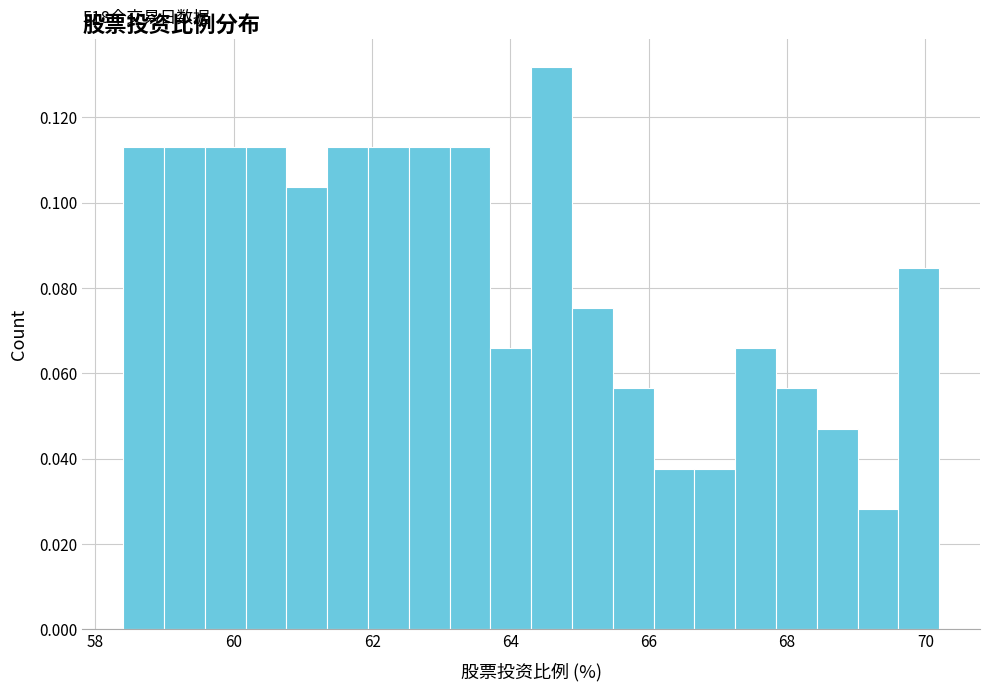

Read against the x-axis, roughly where is the centre of the tallest bar?

64.6